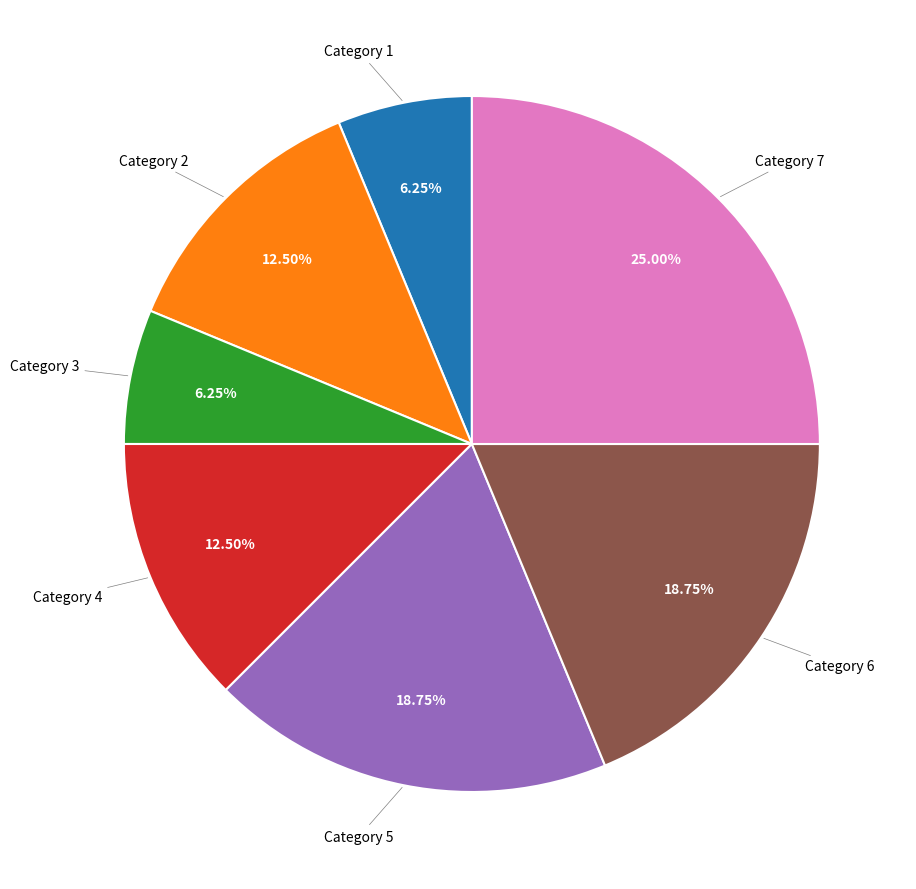

Is there any slice that represents more than half of the pie?

No